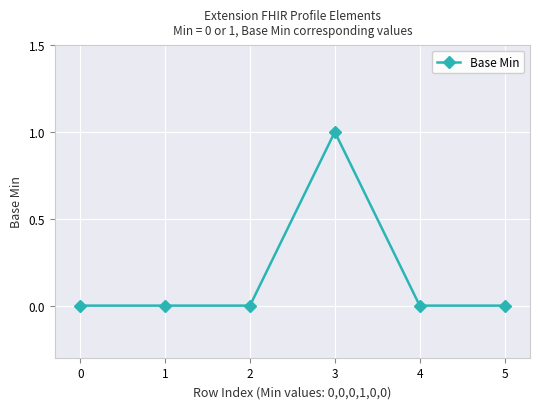

What is the difference between the maximum and minimum values?

1